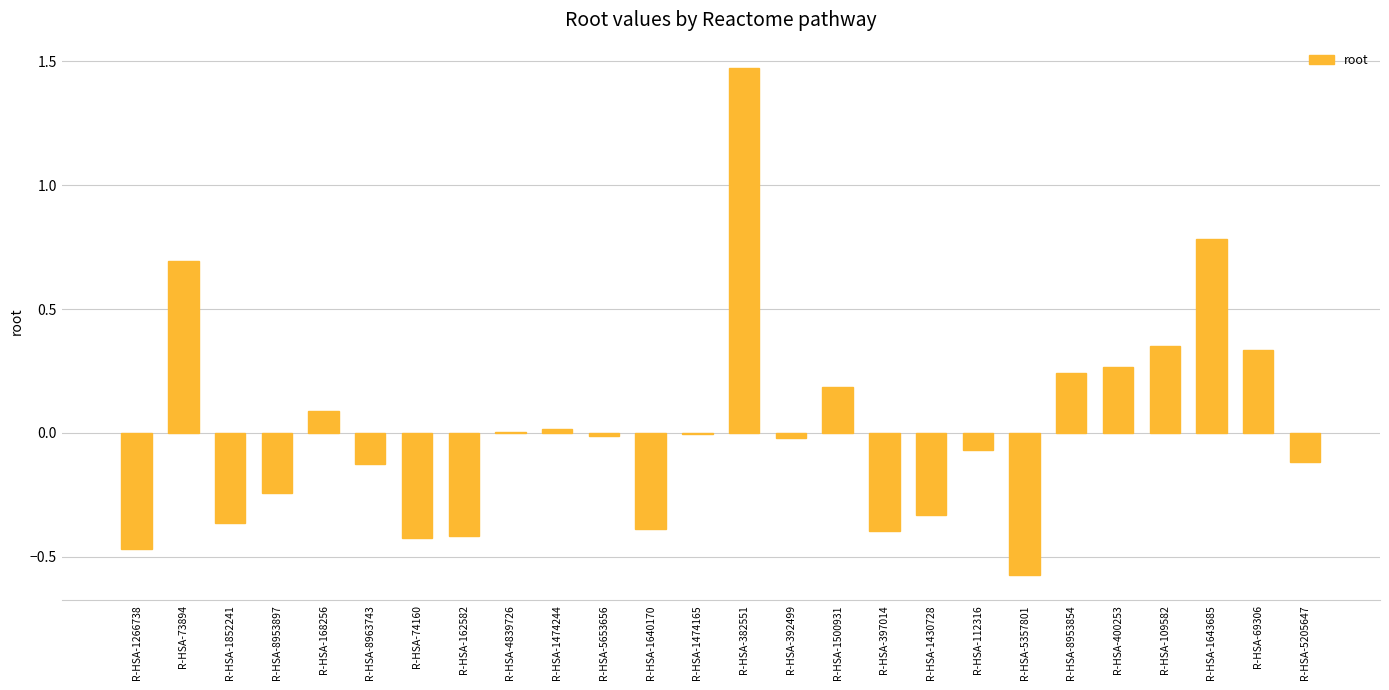

The chart shows a value of -0.4 at R-HSA-1852241. True or false?

True